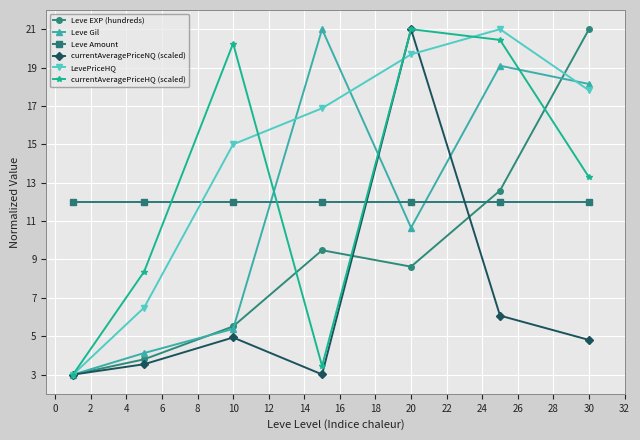

What is the value of the Leve EXP (hundreds) point at the 3rd from the left?

5.5